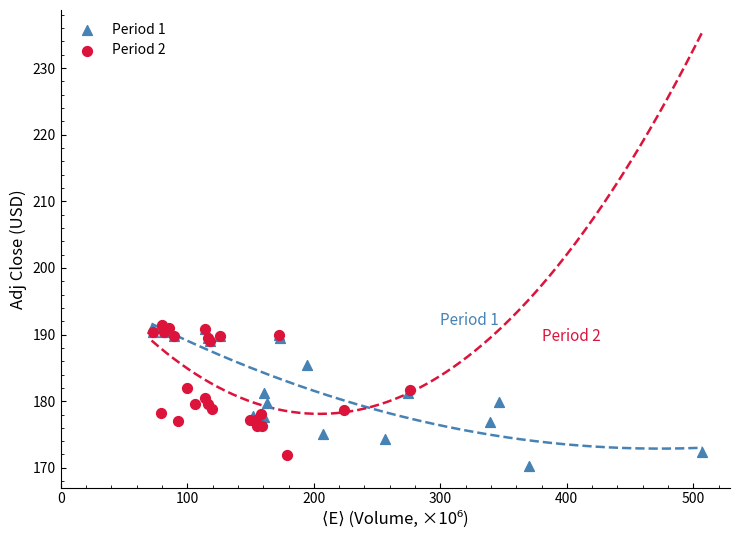

What are all the series names shown in the legend?

Period 1, Period 2